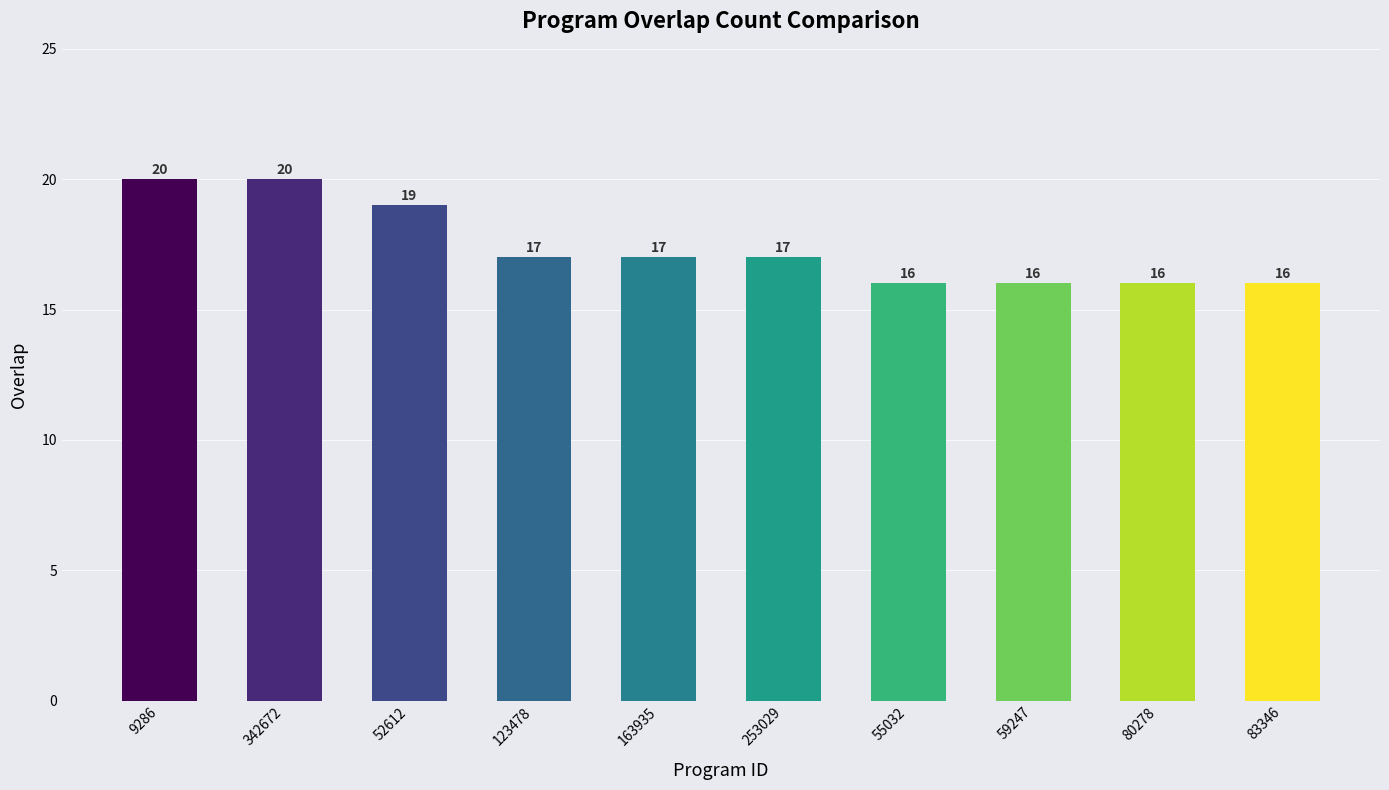

At which label does the data first exceed 17?

9286